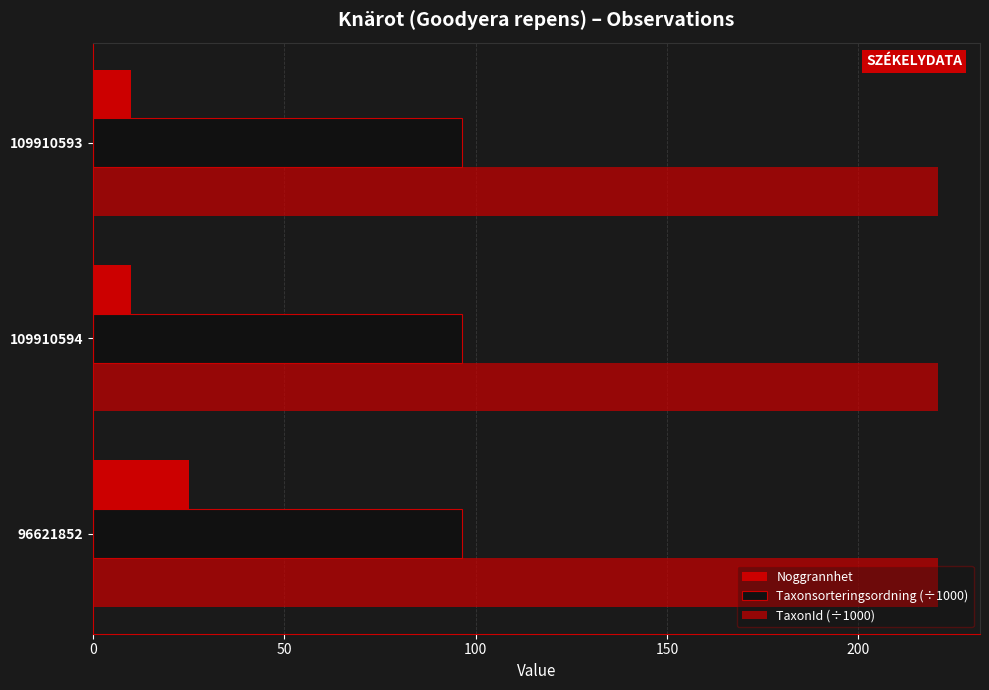

How many series are shown in this chart?

3